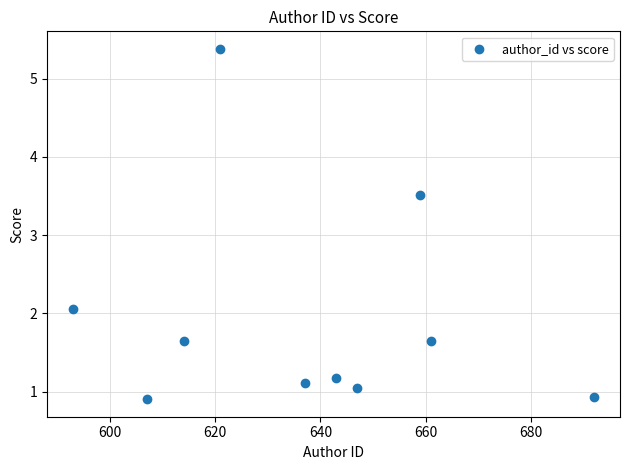

What Y value in the scatter plot is closest to 3?

3.5